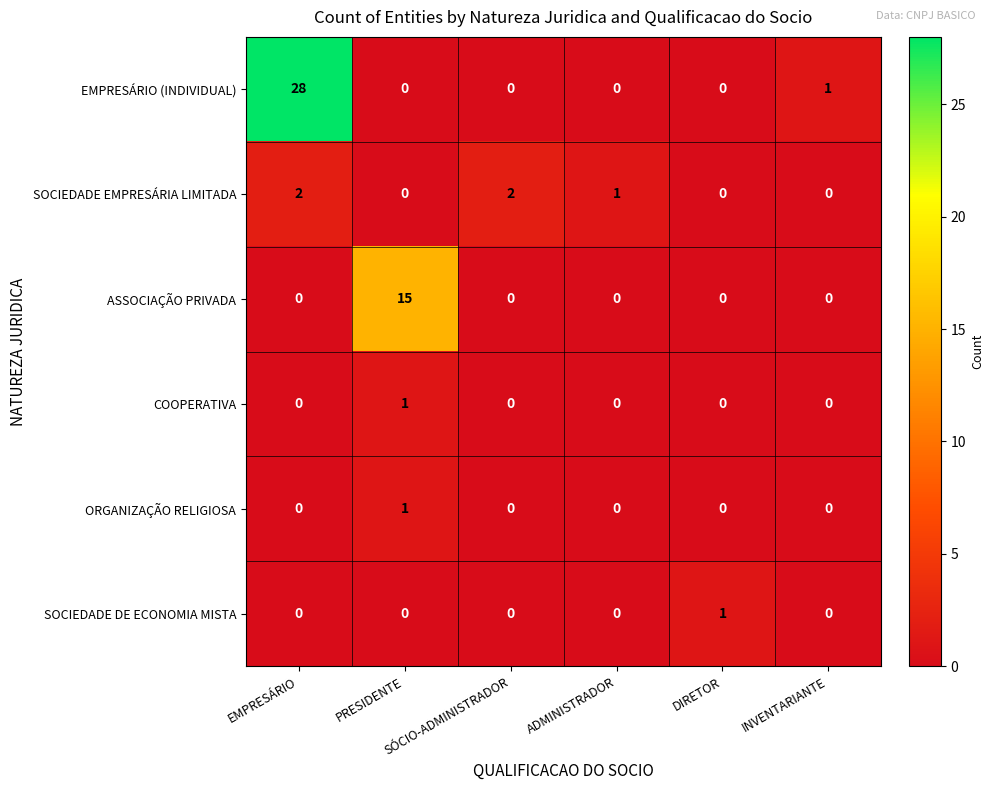

What is the sum of all SOCIEDADE EMPRESÁRIA LIMITADA values?

5